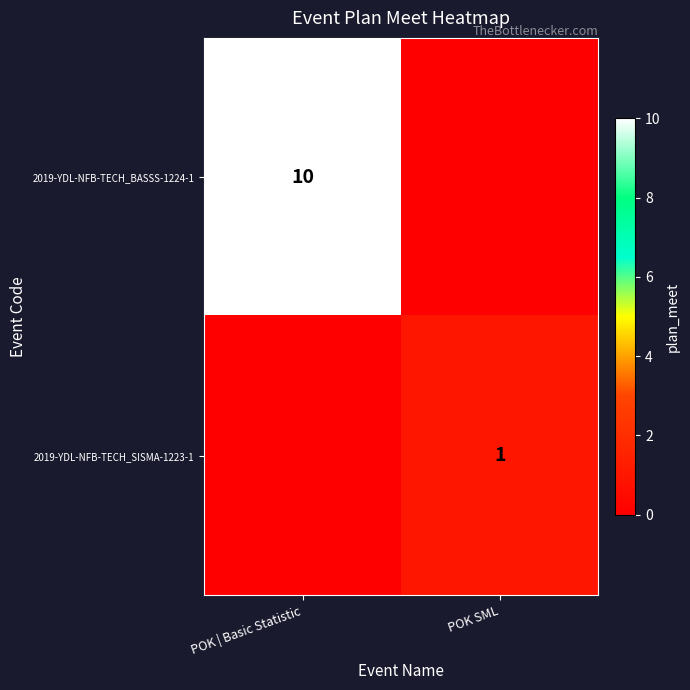

The 2019-YDL-NFB-TECH_SISMA-1223-1 series shows 1 at POK SML. True or false?

True